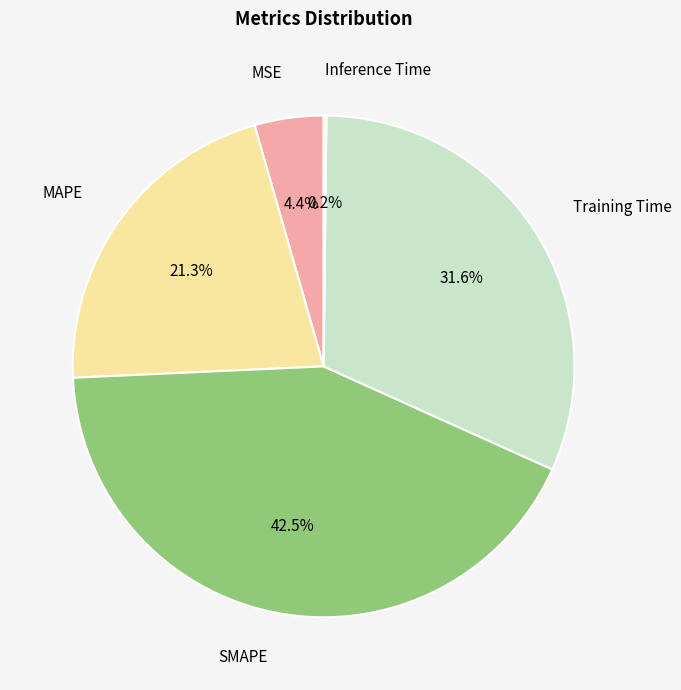

To the nearest percent, what is the combined percentage of Training Time and MSE?

36%